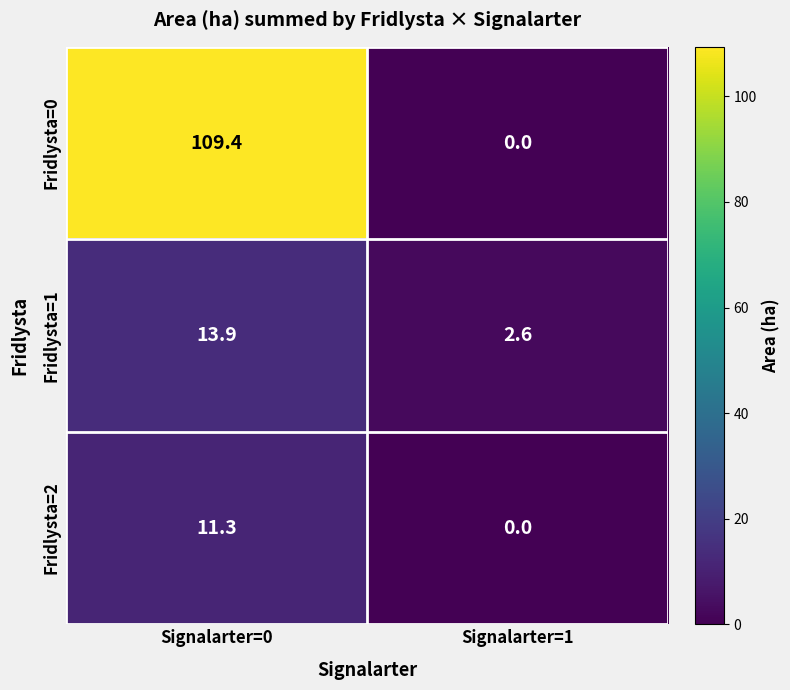

Between Signalarter=0 and Signalarter=1, which series saw the biggest shift?

Fridlysta=0